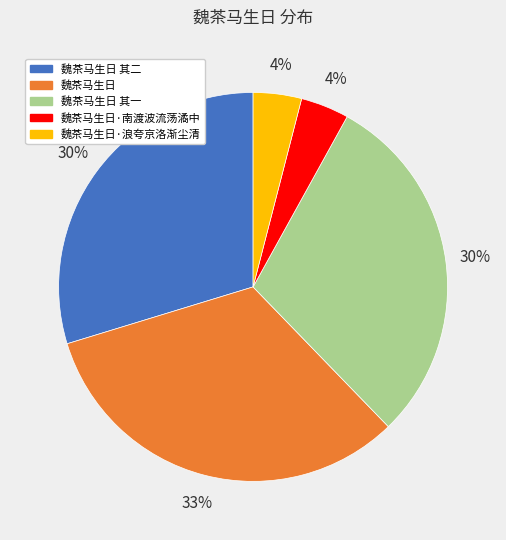

To the nearest percent, what is the difference between the largest and smallest slice percentages?

29%